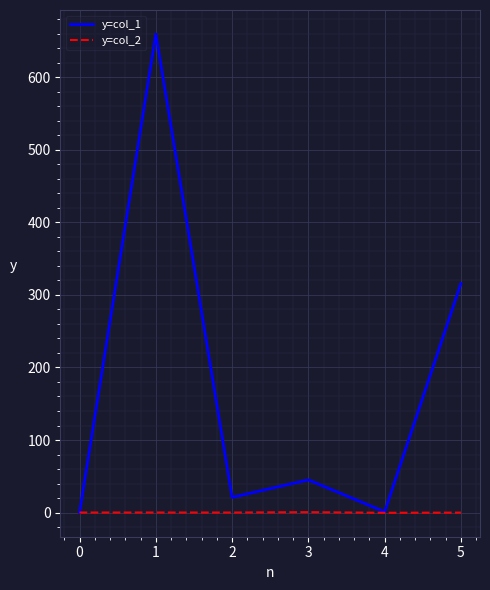

True or false: y=col_1 has more than 0 interior local peaks.

True